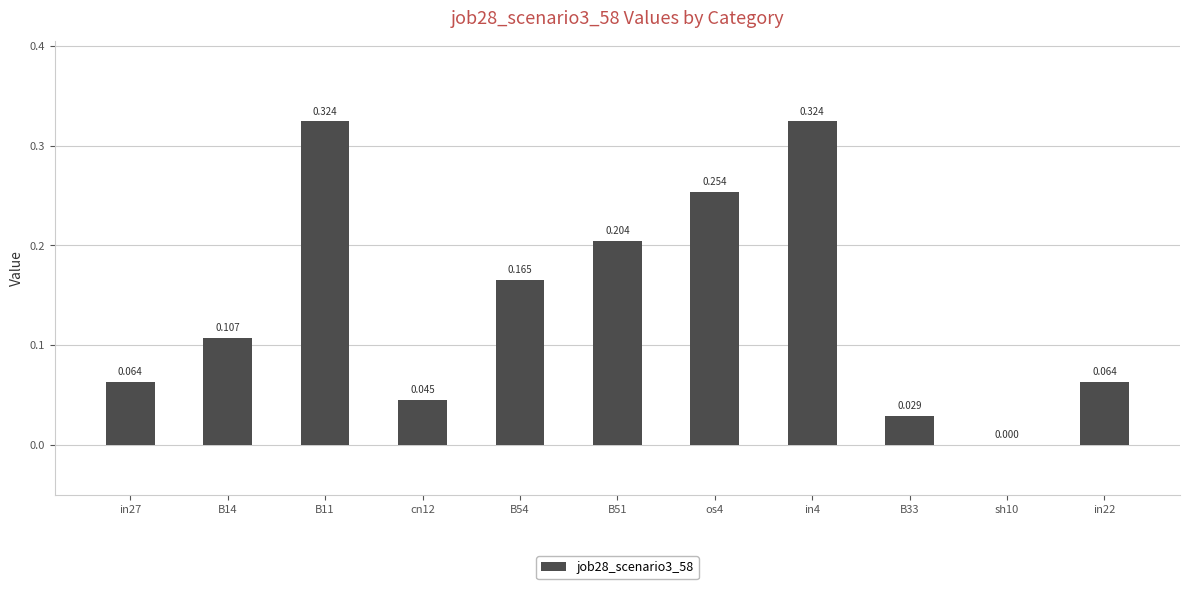

How many categories are shown in the chart?

11